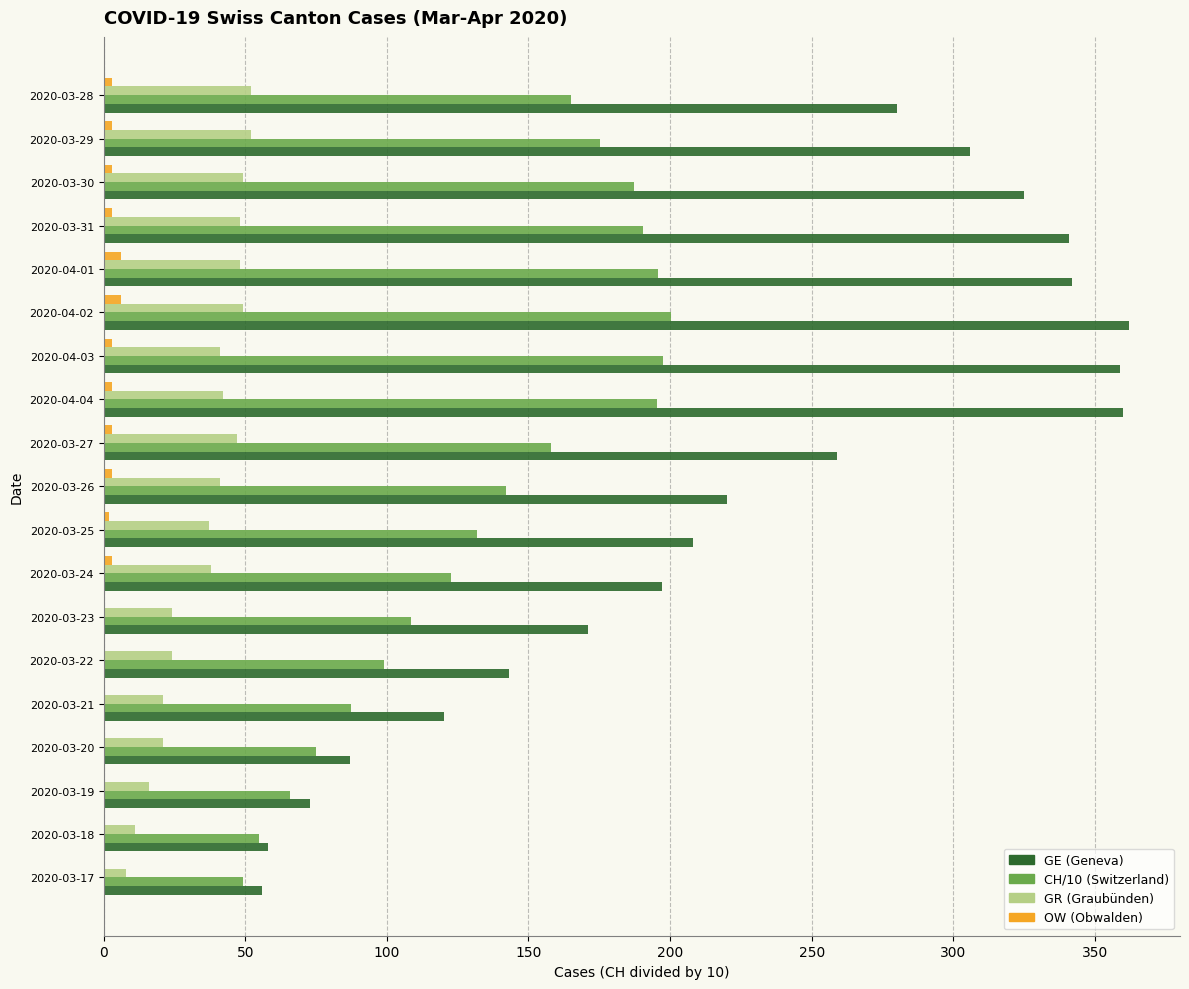

What is the maximum value for CH/10 (Switzerland)?

200.2